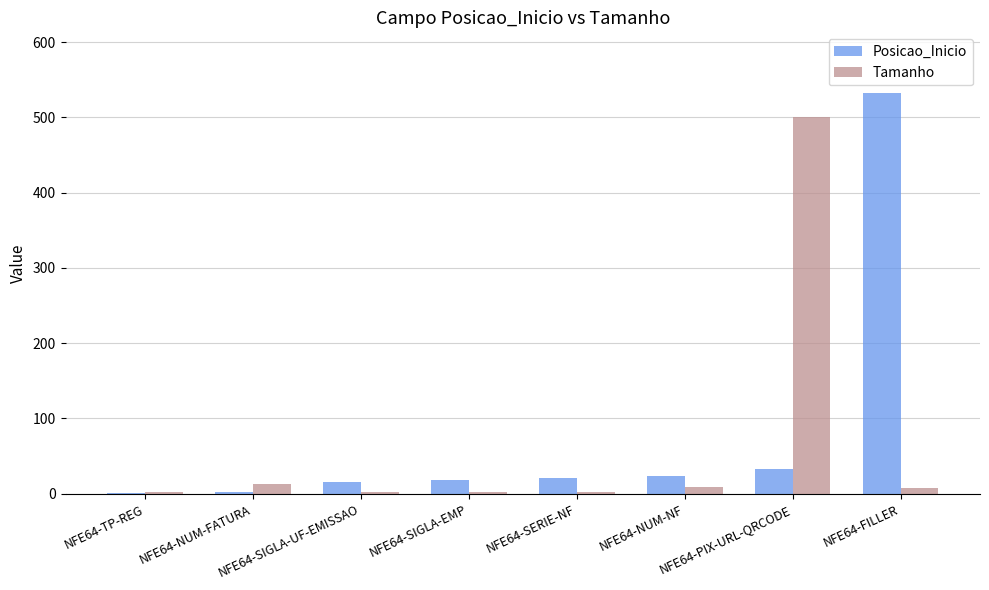

Which series has the widest spread of values?

Posicao_Inicio